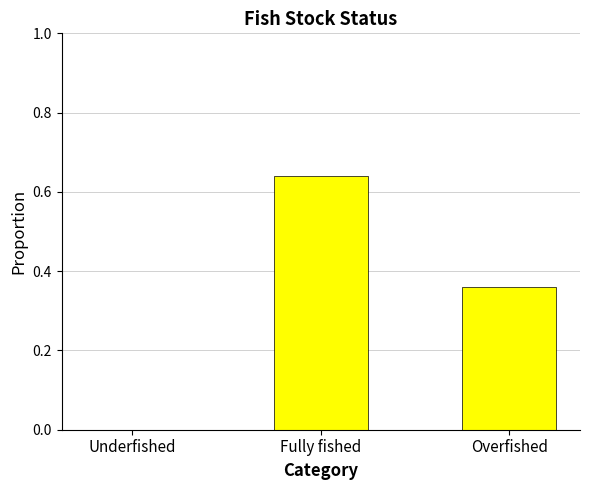

How many series are shown in this chart?

1